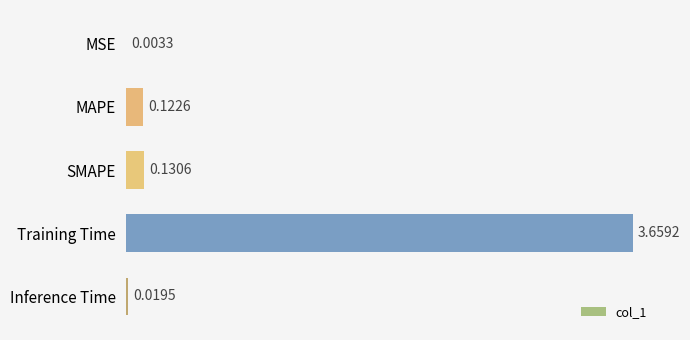

Where is the data nearest to the value 1?

SMAPE